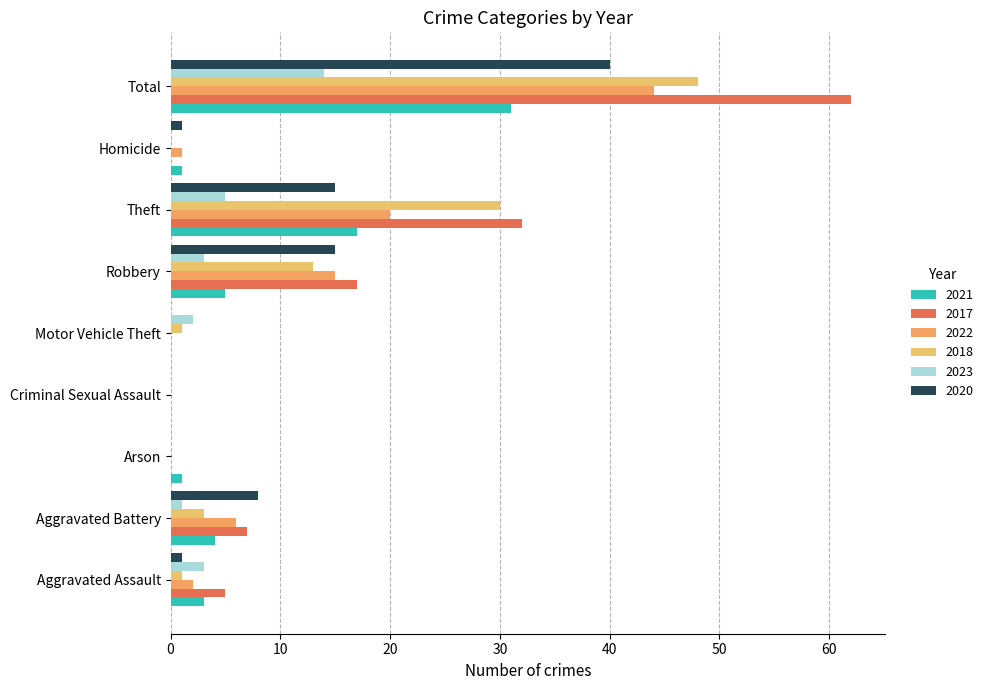

True or false: 2017 has a value of 17 at Robbery.

True